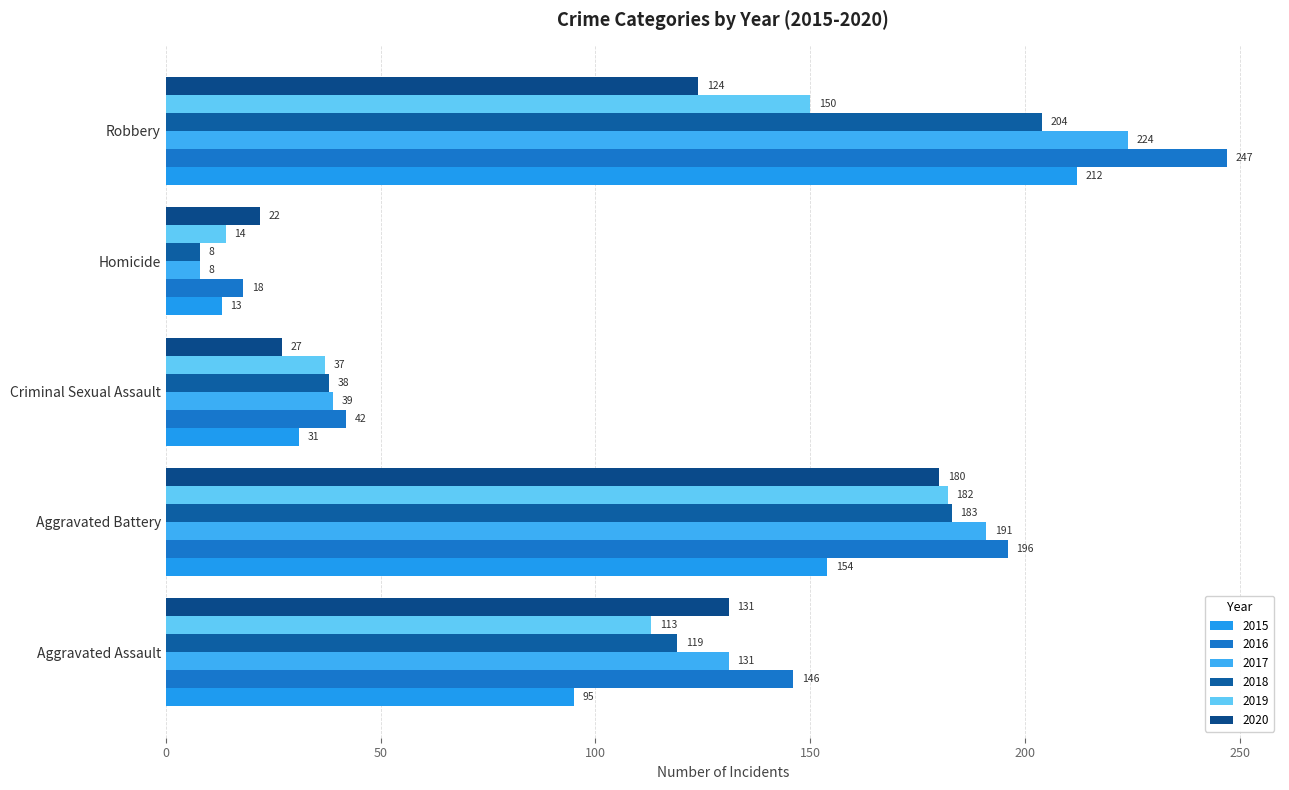

At how many categories does at least one series exceed 246?

1